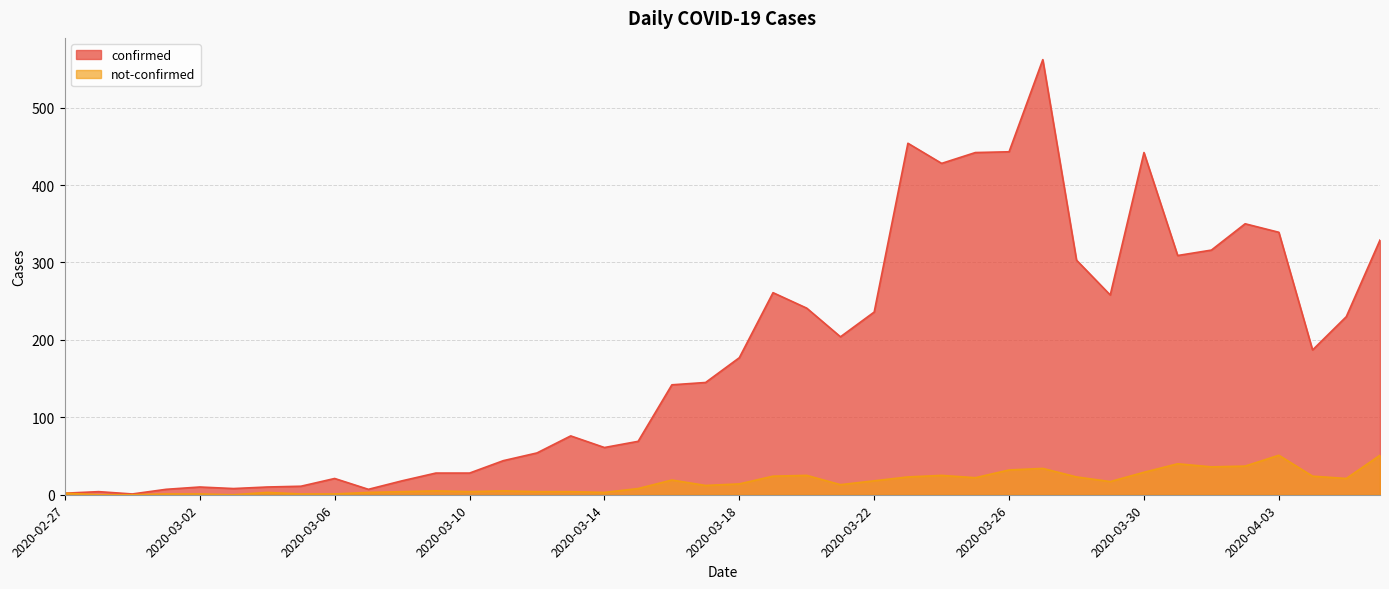

Which series has the largest range (max minus min)?

confirmed